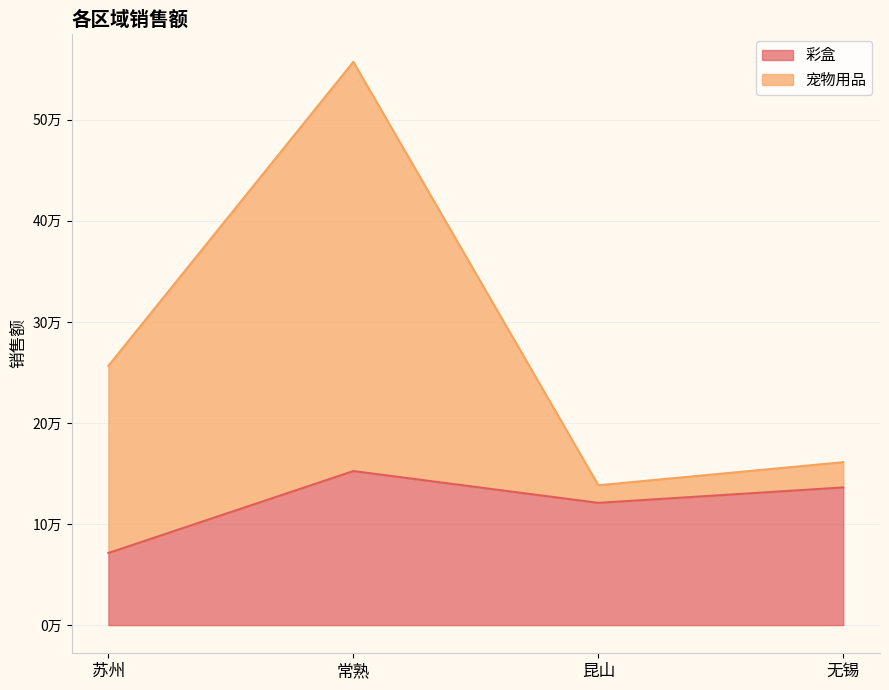

The 彩盒 series shows 56094.2 at 无锡. True or false?

False